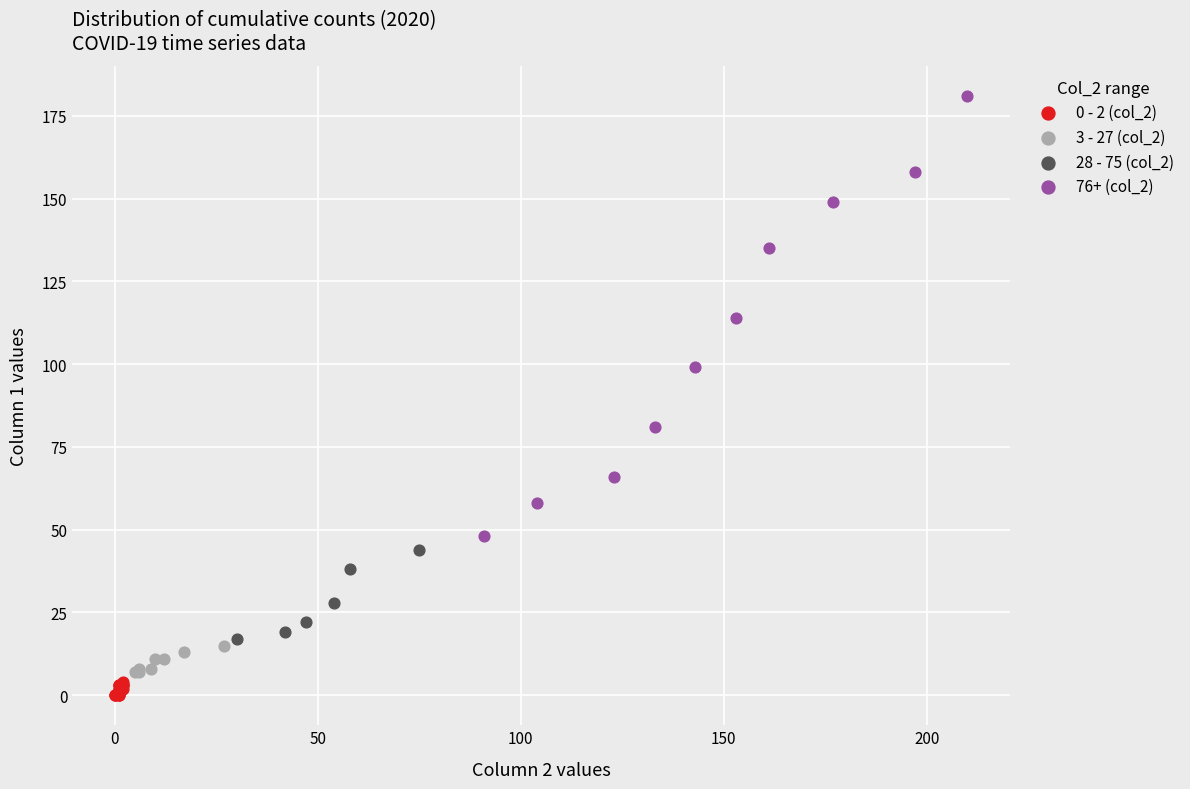

Which series has the widest spread of Y values?

76+ (col_2)